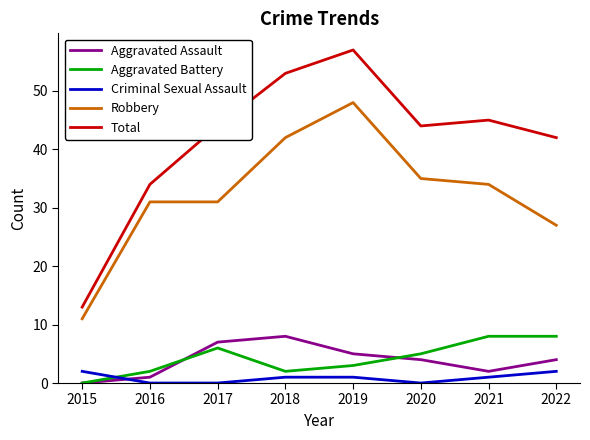

Which category has the highest value in the Robbery series?

2019